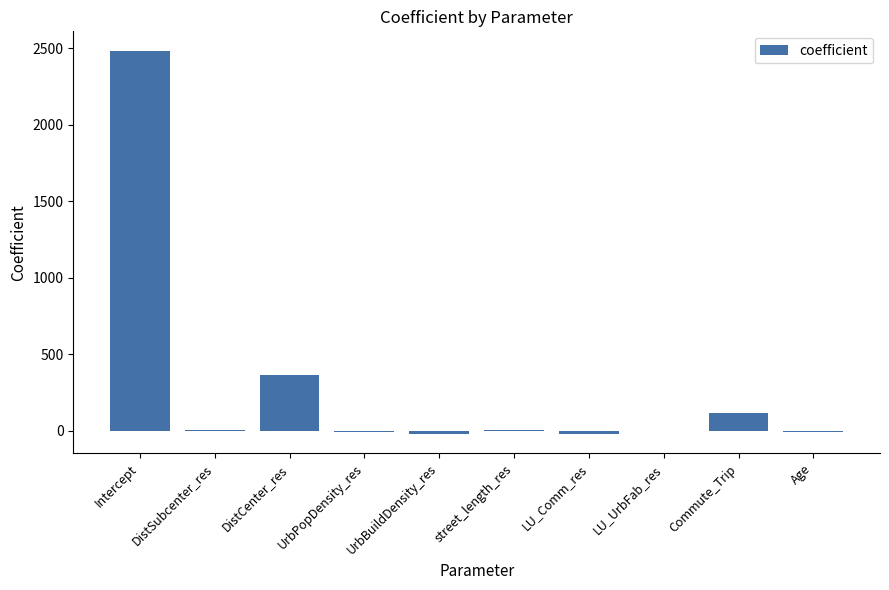

The chart shows a value of 1496.5 at Intercept. True or false?

False